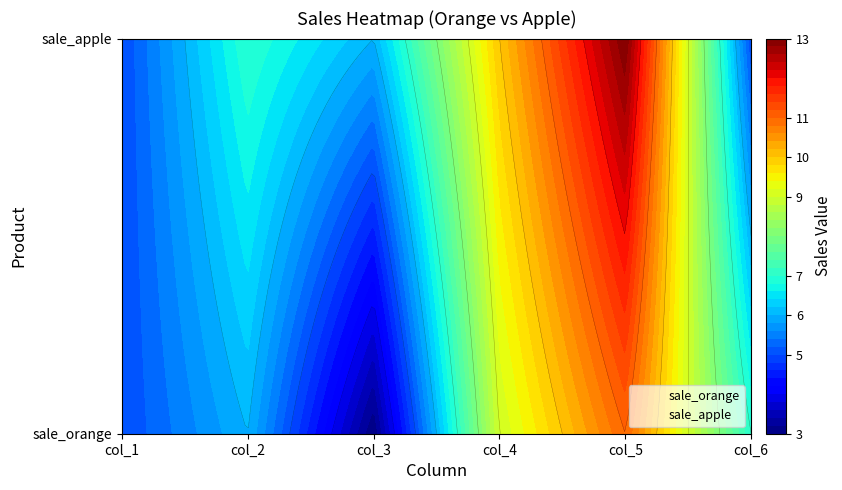

What value does the sale_apple series have at col_2?

1